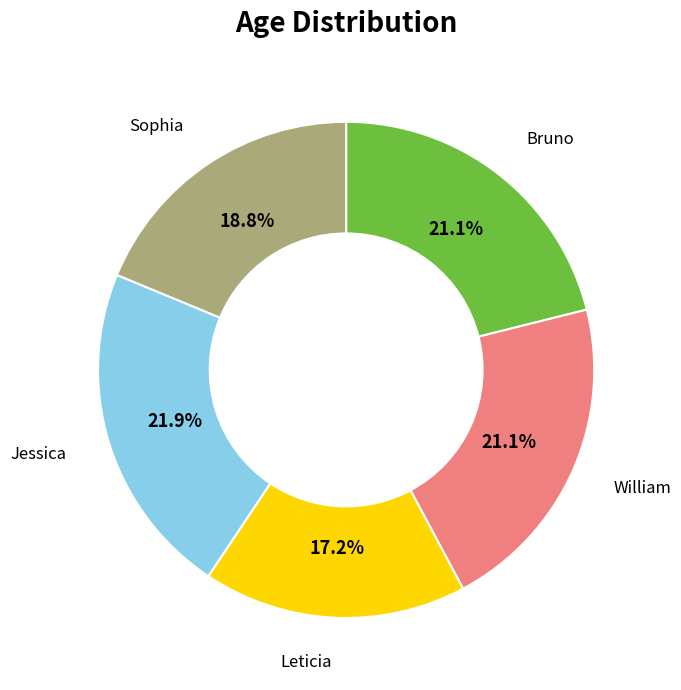

Count the number of slices in the pie.

5